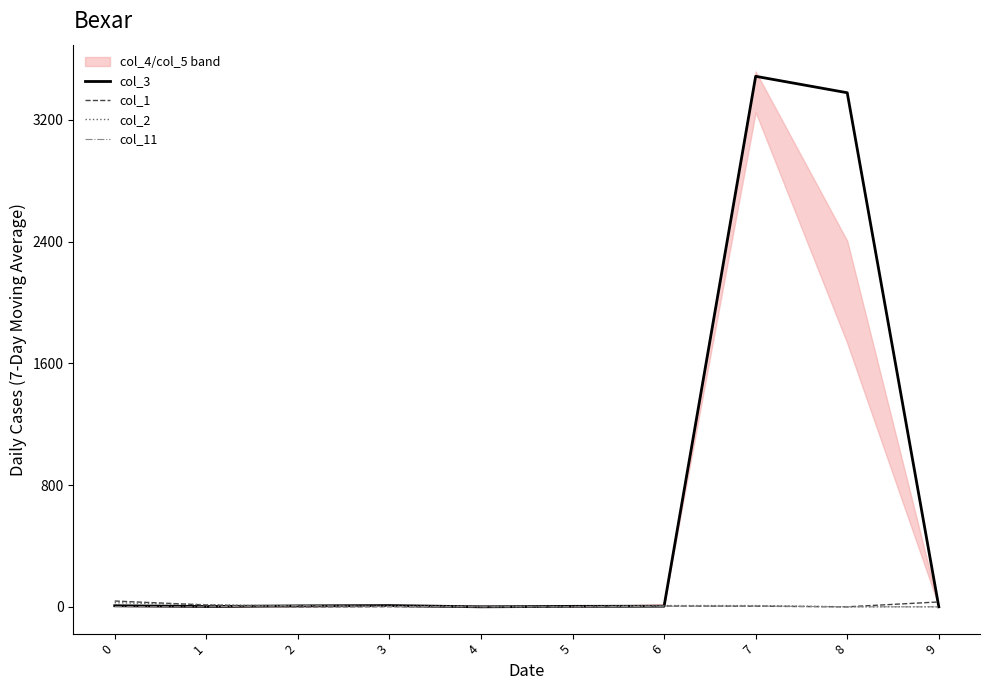

Reading right to left, what are all the values shown in this chart?

col_3: 9=0	8=3378	7=3486	6=4	5=3	4=0	3=8	2=6	1=2	0=7
col_1: 9=32	8=0	7=4	6=5	5=0	4=0	3=1	2=0	1=12	0=38
col_2: 9=0	8=0	7=8	6=8	5=3	4=5	3=5	2=5	1=14	0=27
col_11: 9=0	8=0	7=5	6=4	5=0	4=0	3=2	2=8	1=0	0=1